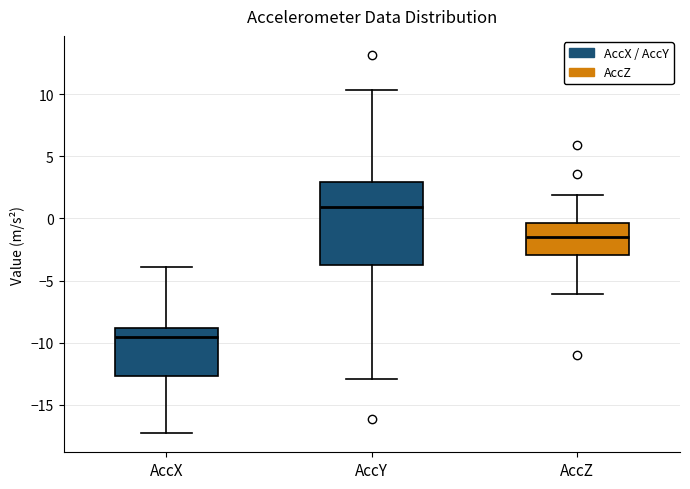

Which box's median line is the lowest?

AccX